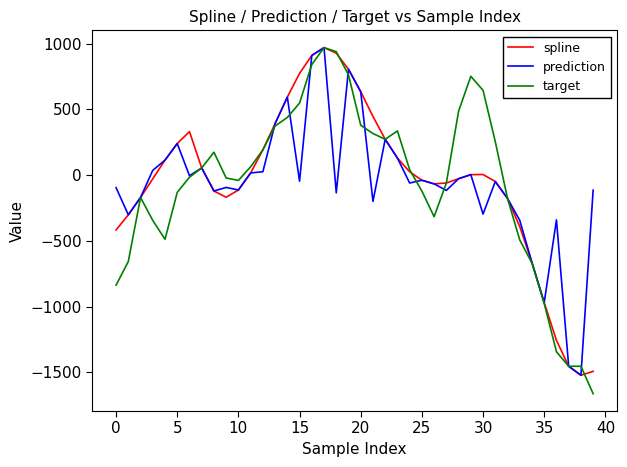

Which series has the largest range (max minus min)?

target